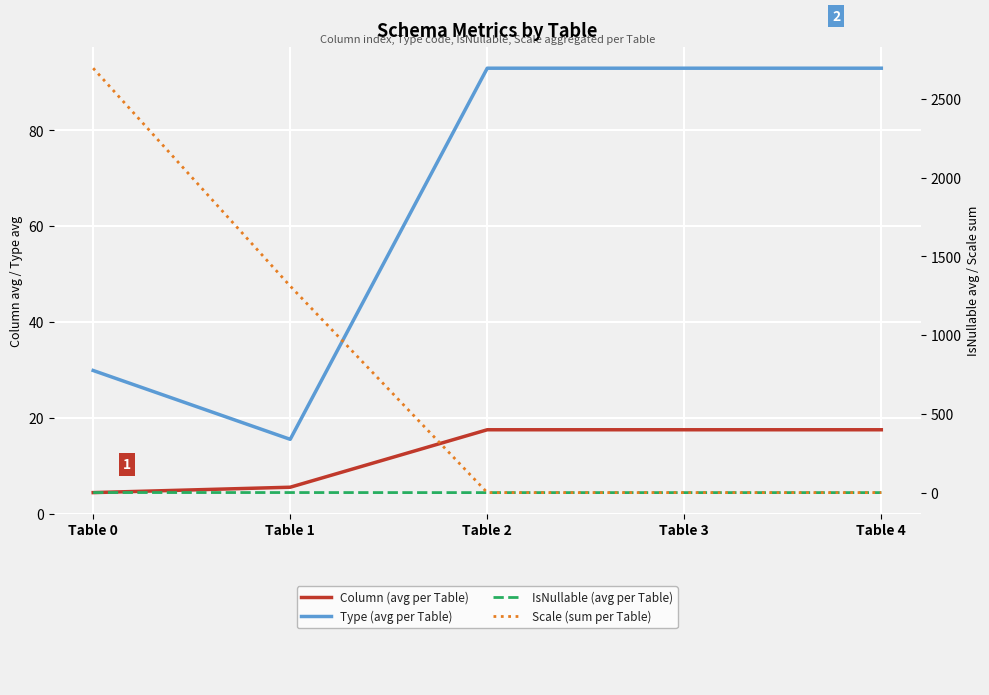

Between which two adjacent categories do Type (avg per Table) and Scale (sum per Table) first intersect?

Table 1 and Table 2